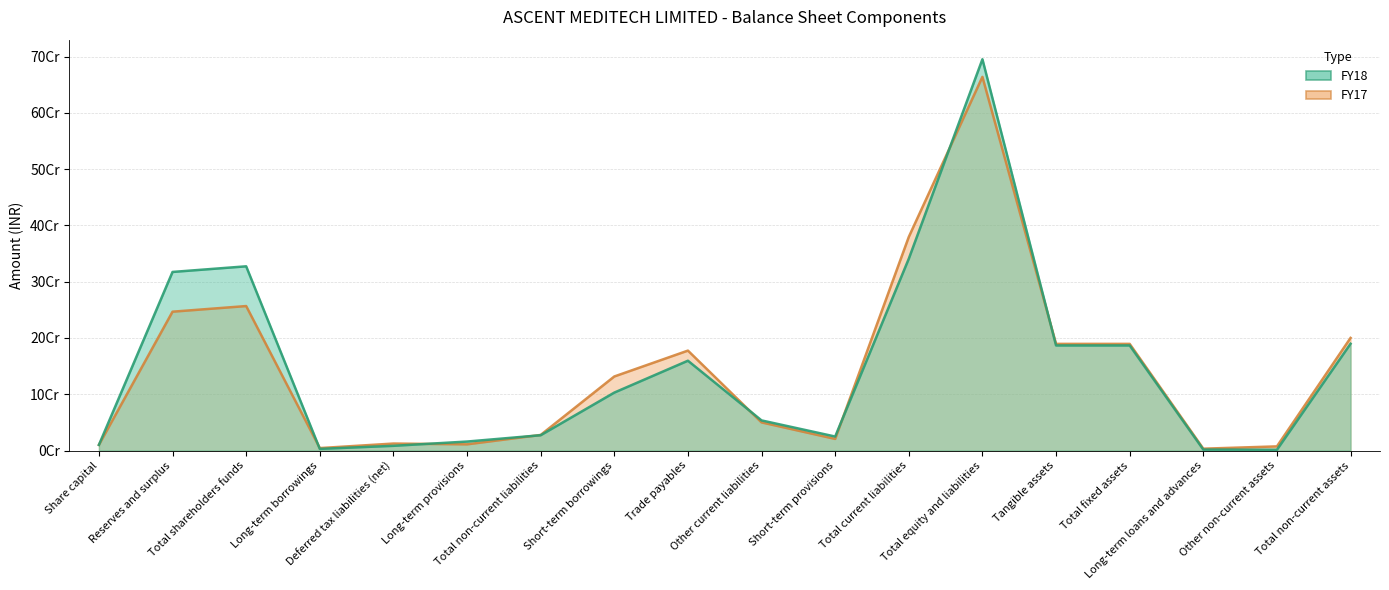

Rank the series at Total current liabilities from lowest to highest value.

FY18, FY17